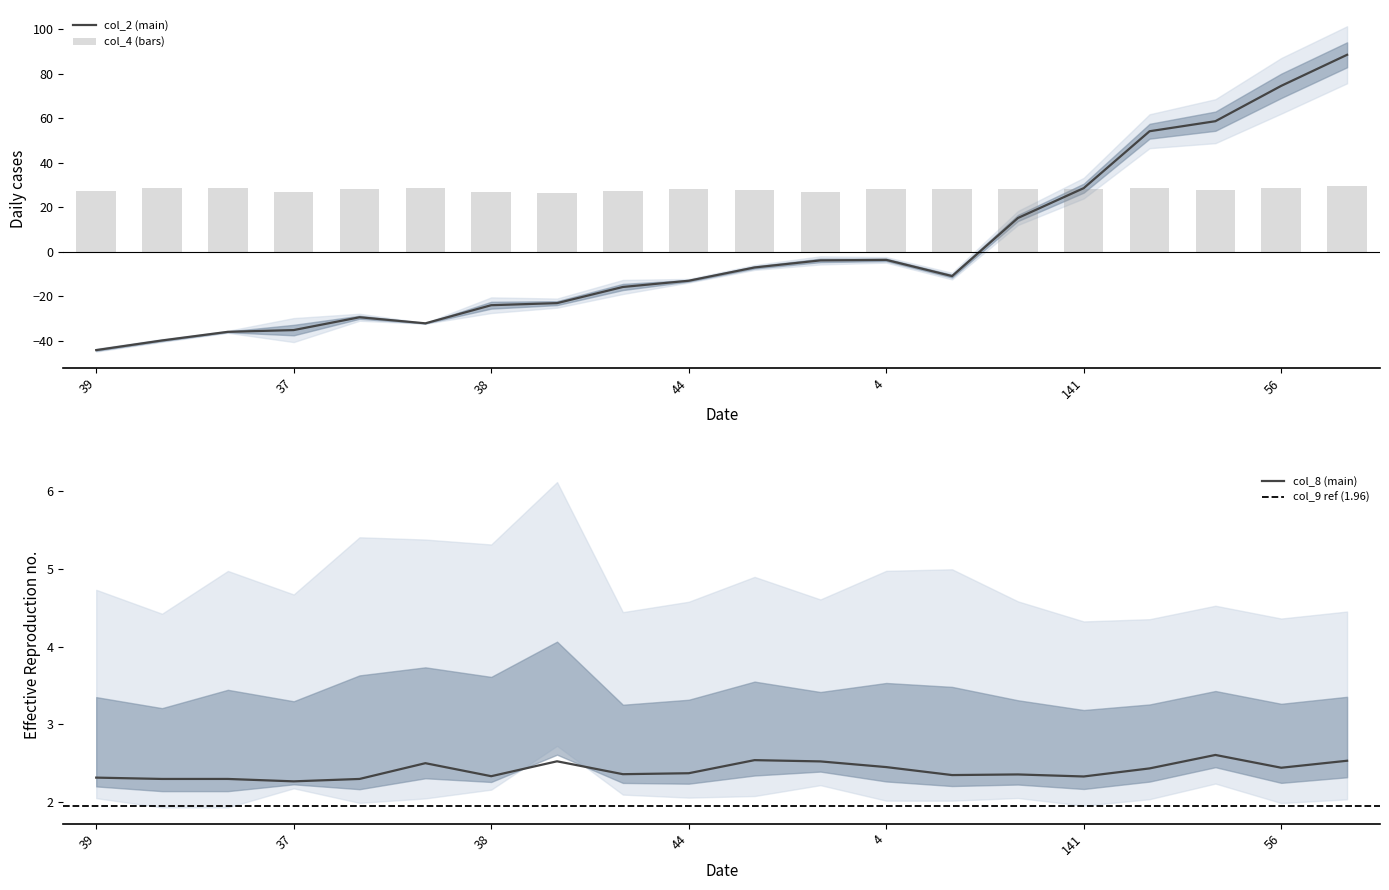

Rank the categories by col_8 value from highest to lowest.

59, 47, 172, 32, 49, 46, 4, 56, 154, 44, 40, 3, 9, 38, 141, 39, 43, 45, 42, 37